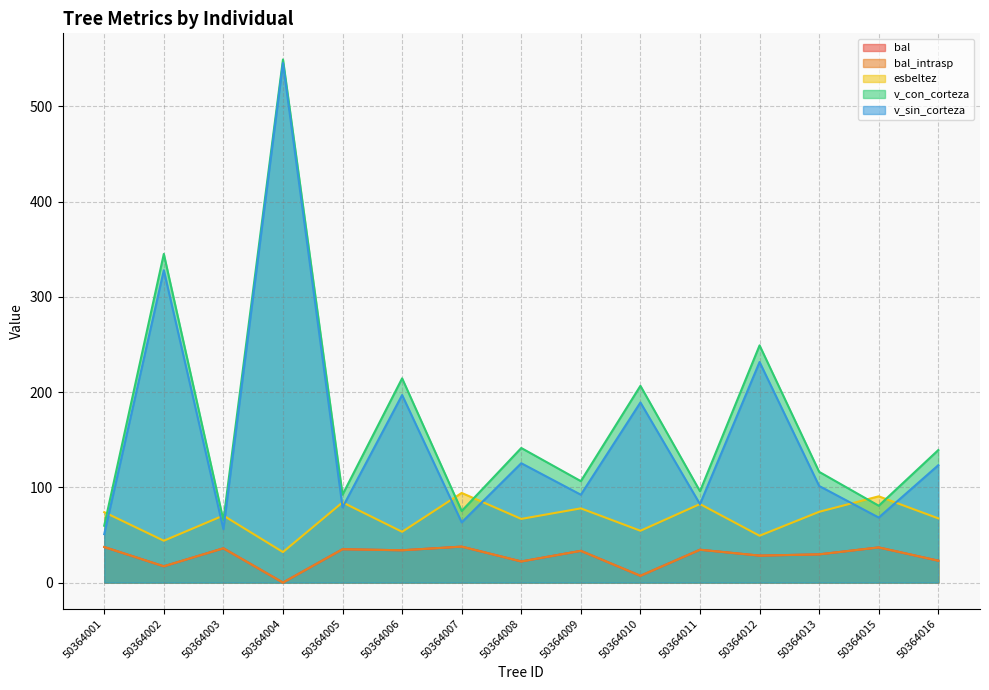

Reading right to left, list all the values displayed in this chart.

bal: 50364016=23.0	50364015=36.9	50364013=29.6	50364012=28.3	50364011=34.5	50364010=7.1	50364009=33.3	50364008=22.2	50364007=37.8	50364006=33.9	50364005=35.0	50364004=0.0	50364003=36.0	50364002=17.1	50364001=37.3
bal_intrasp: 50364016=23.0	50364015=36.9	50364013=29.6	50364012=28.3	50364011=34.5	50364010=7.1	50364009=33.3	50364008=22.2	50364007=37.8	50364006=33.9	50364005=35.0	50364004=0.0	50364003=36.0	50364002=17.1	50364001=37.3
esbeltez: 50364016=67.4	50364015=90.6	50364013=74.3	50364012=49.2	50364011=82.5	50364010=54.4	50364009=77.9	50364008=66.8	50364007=94.1	50364006=53.3	50364005=84.2	50364004=32.0	50364003=70.4	50364002=43.9	50364001=73.9
v_con_corteza: 50364016=139.1	50364015=80.7	50364013=116.3	50364012=249.0	50364011=95.9	50364010=206.6	50364009=106.5	50364008=141.3	50364007=75.2	50364006=214.4	50364005=92.3	50364004=549.2	50364003=65.4	50364002=345.1	50364001=59.7
v_sin_corteza: 50364016=123.2	50364015=68.3	50364013=101.4	50364012=231.6	50364011=82.3	50364010=189.1	50364009=92.2	50364008=125.3	50364007=63.2	50364006=196.9	50364005=79.0	50364004=545.5	50364003=56.1	50364002=327.9	50364001=50.8